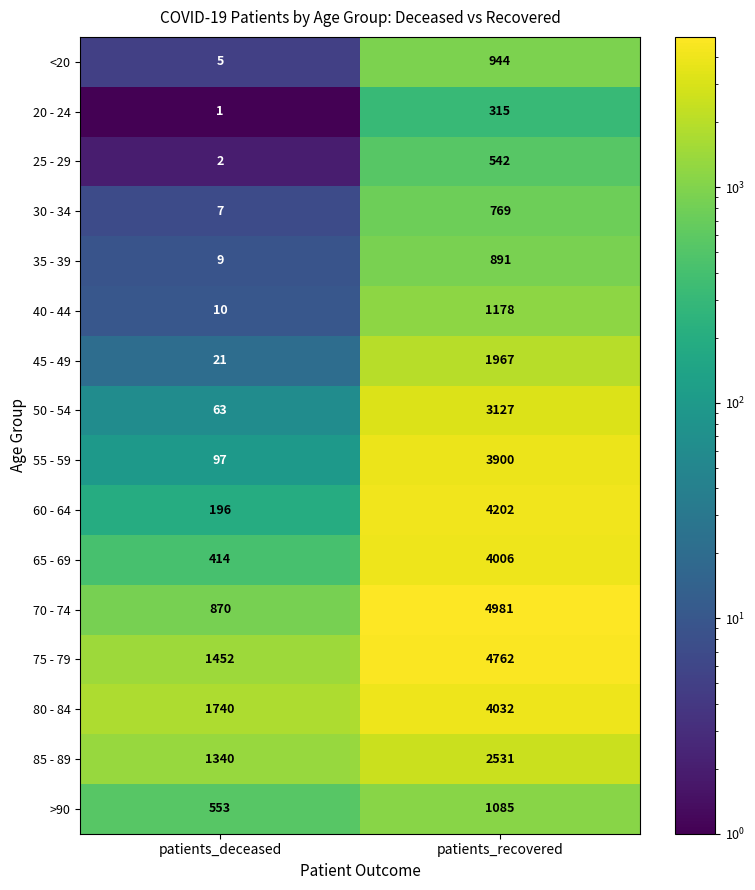

The >90 series shows 553 at patients_deceased. True or false?

True